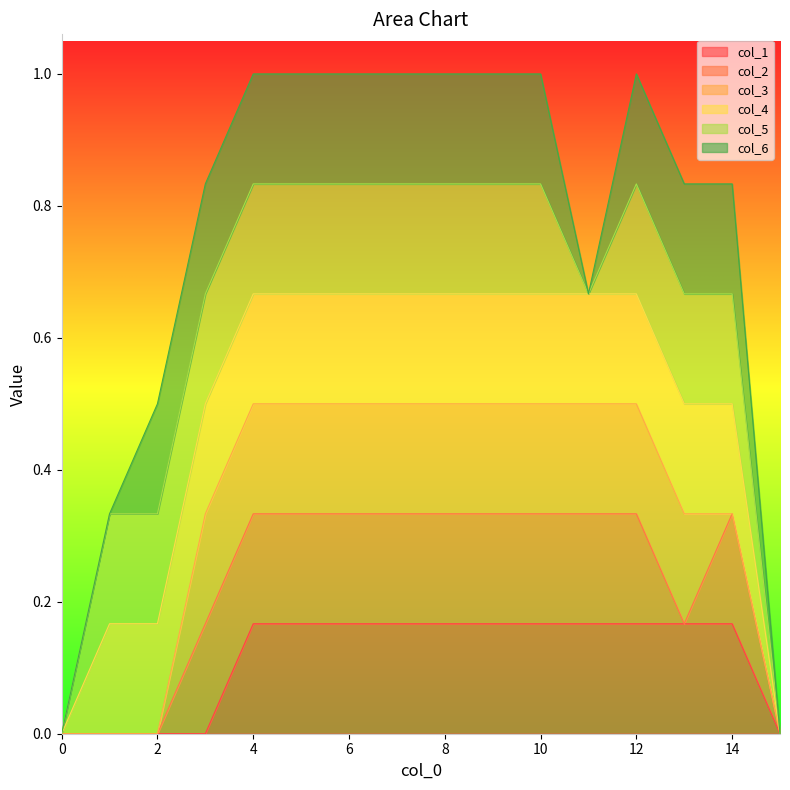

True or false: col_1 has a value of 0.1 at 8.

False